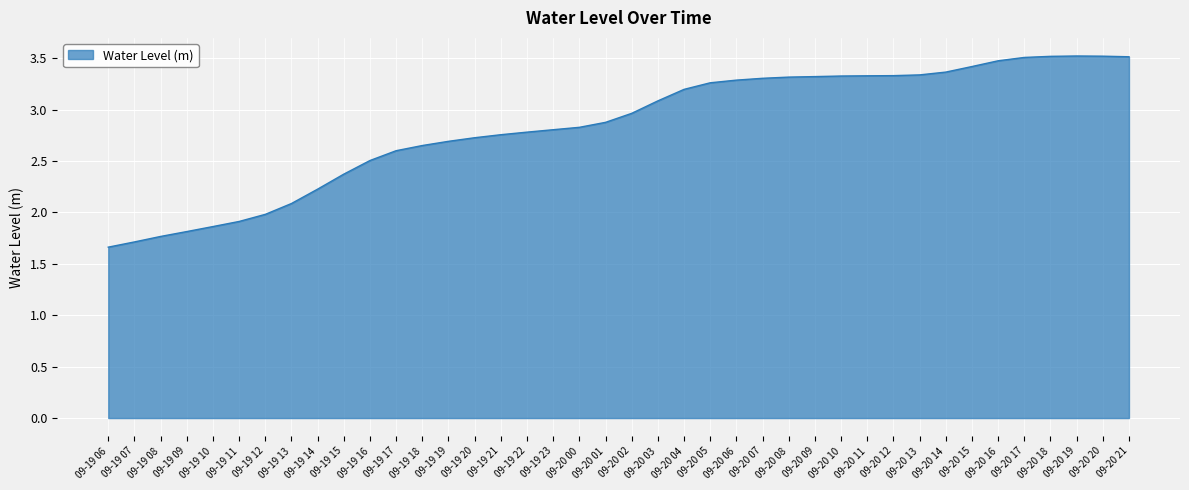

True or false: the data shows 3.5 at 09-20 21.

True